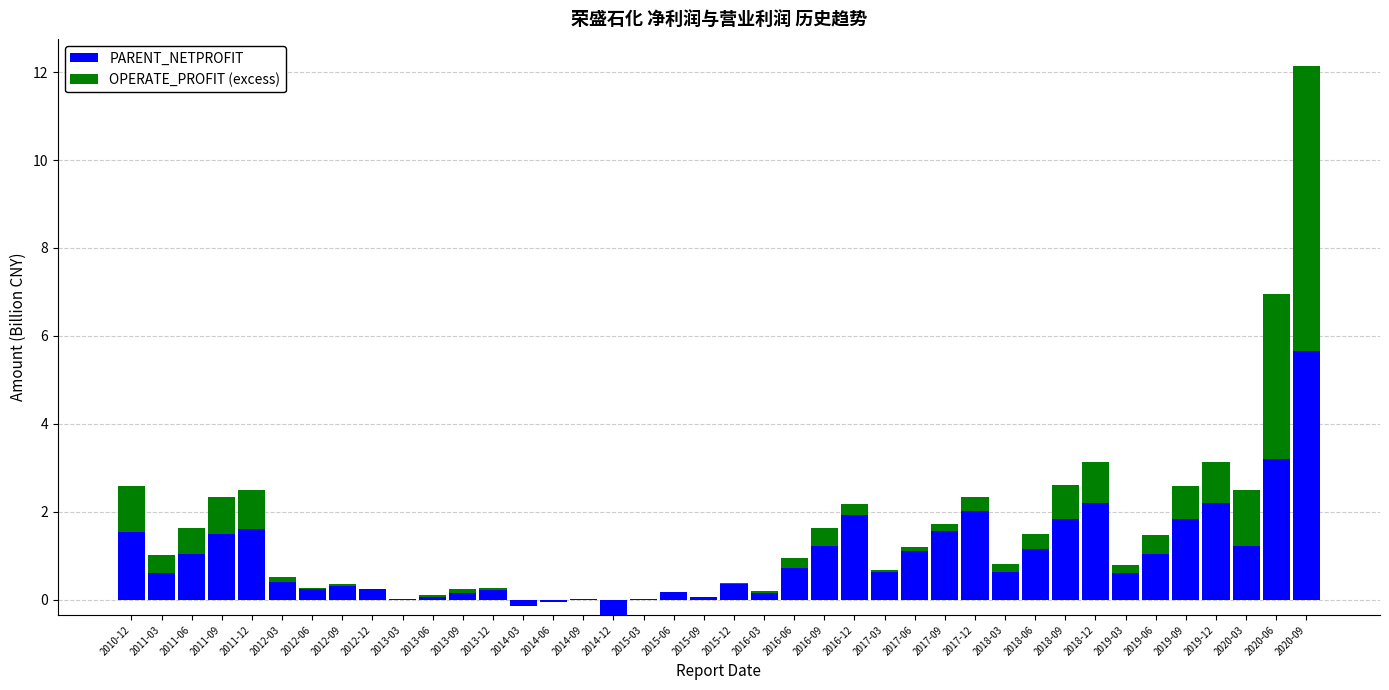

How many positive values does the PARENT_NETPROFIT series have?

37